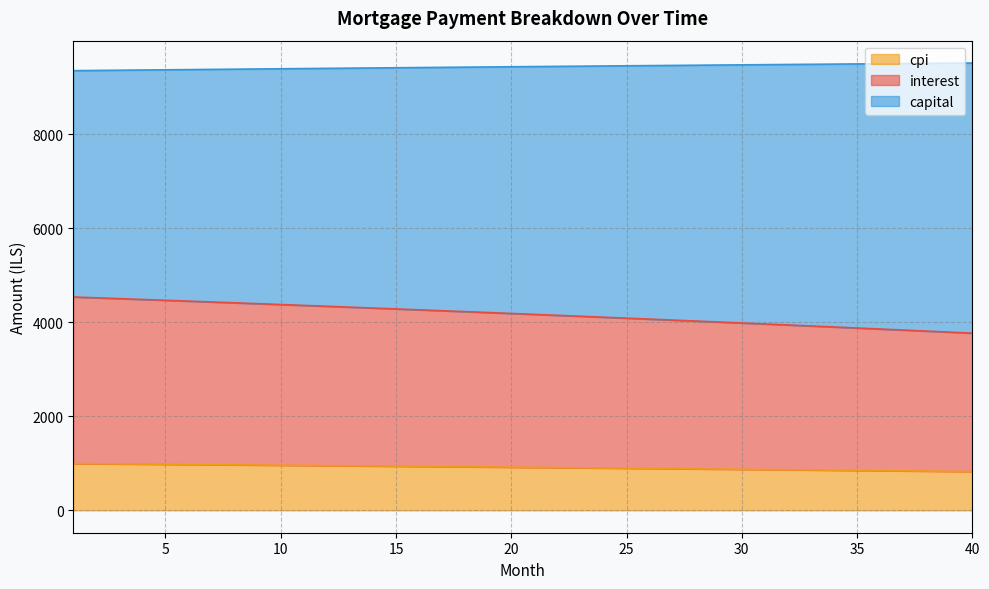

The value of interest at 3 is 4506.5. True or false?

True